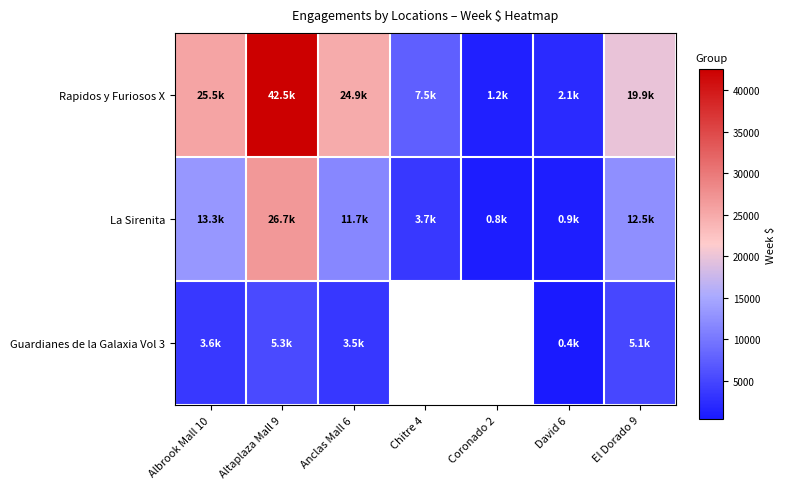

Rank the categories by La Sirenita value from lowest to highest.

Coronado 2, David 6, Chitre 4, Anclas Mall 6, El Dorado 9, Albrook Mall 10, Altaplaza Mall 9